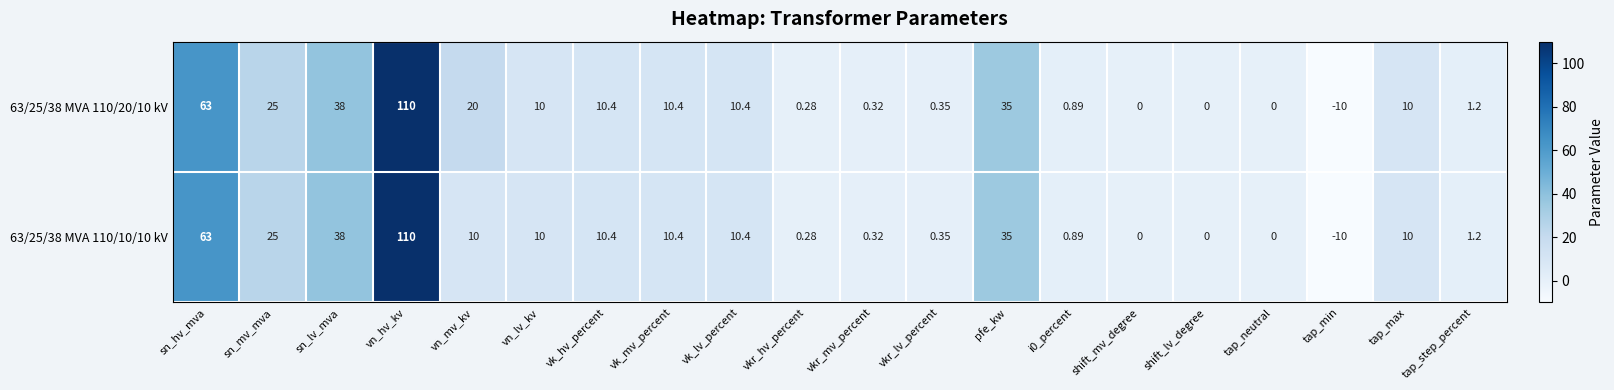

Is the value of 63/25/38 MVA 110/10/10 kV at i0_percent greater than the value of 63/25/38 MVA 110/20/10 kV at shift_lv_degree?

Yes